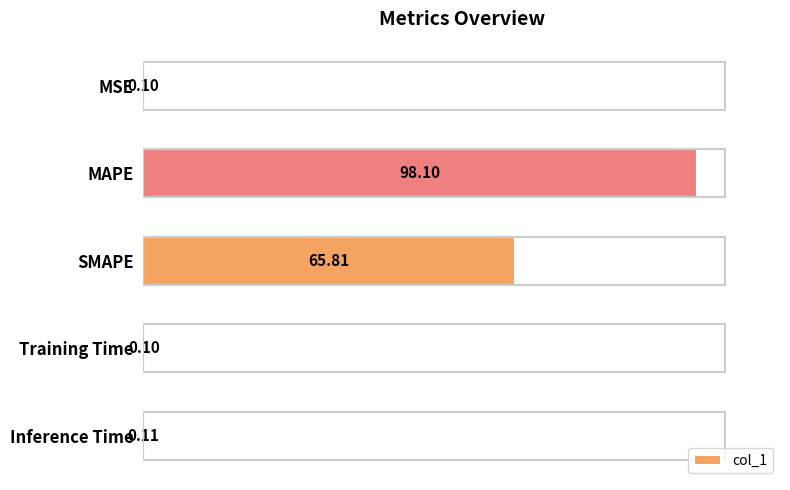

What is the sum of all values?

164.2